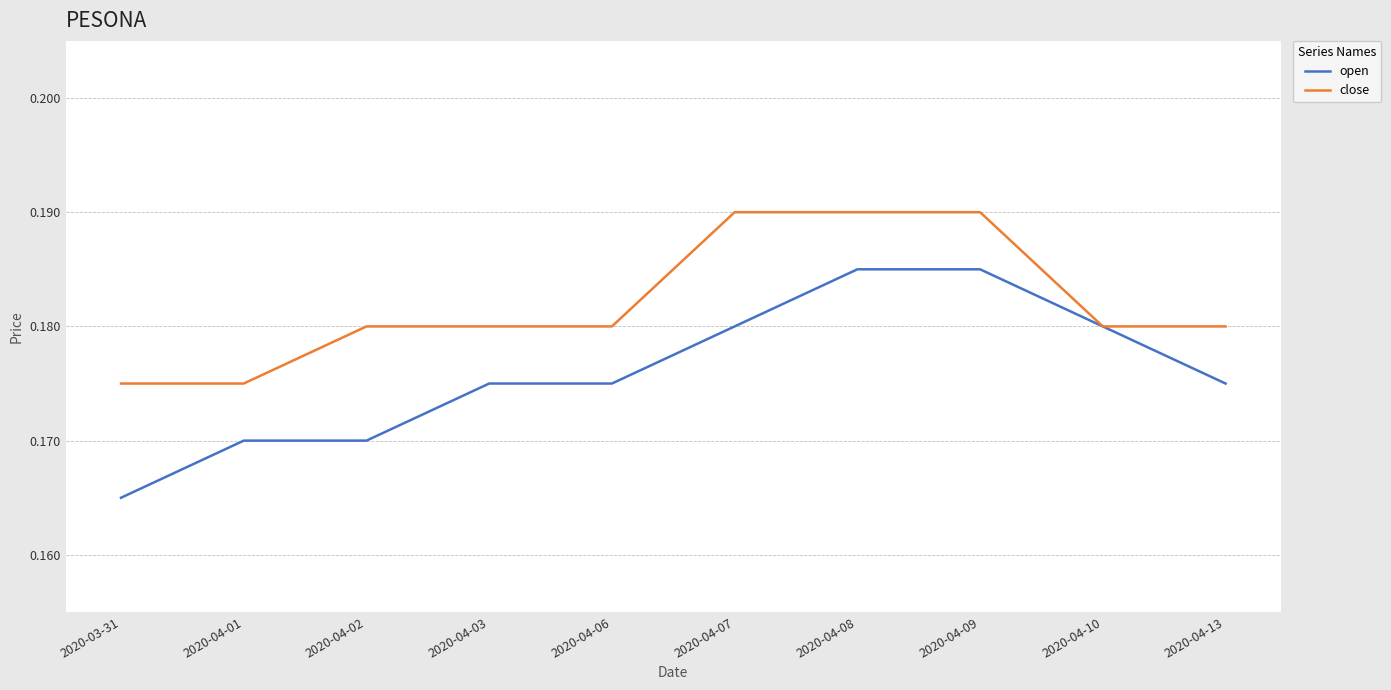

What position from the right is 2020-04-08?

4